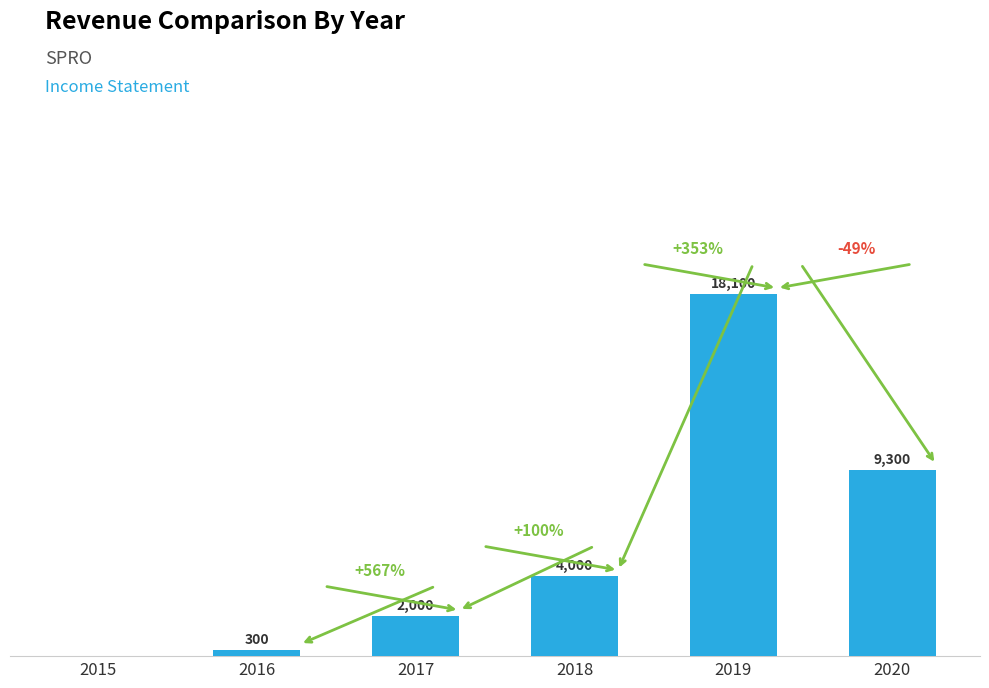

Are the bars grouped side by side (vs. stacked)?

No